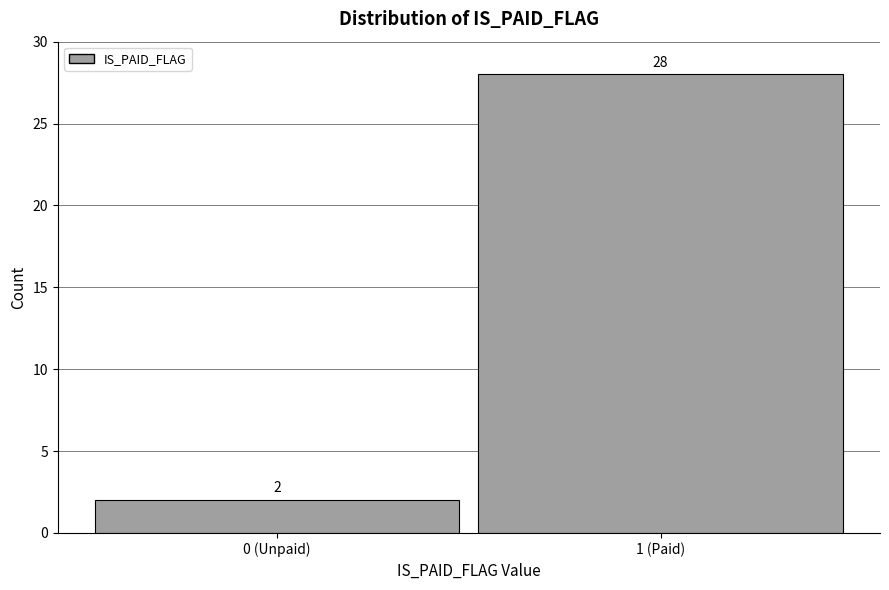

Reading left to right, what are all the values shown in this chart?

2	28